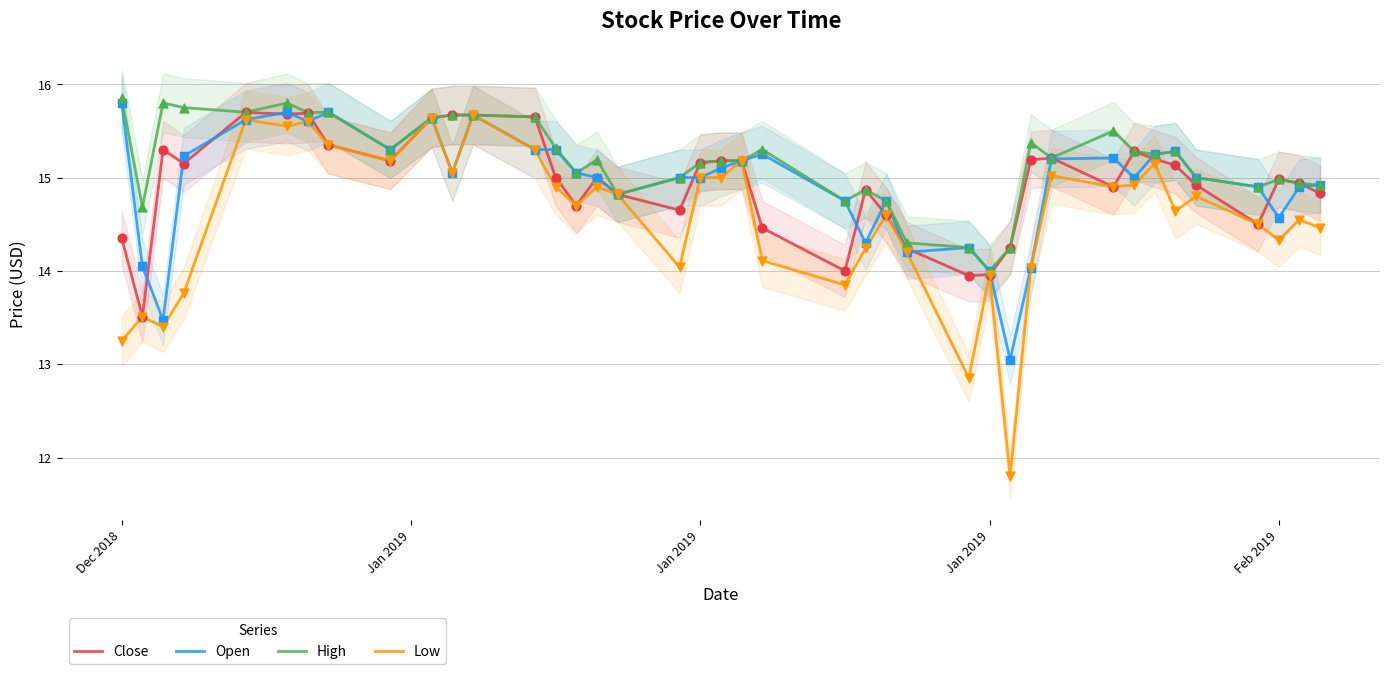

At how many categories does at least one series exceed 14?

39